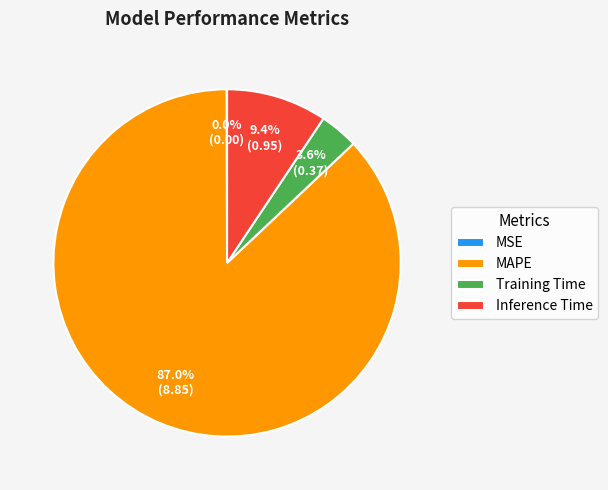

To the nearest percent, what percentage of the pie is MAPE?

87%